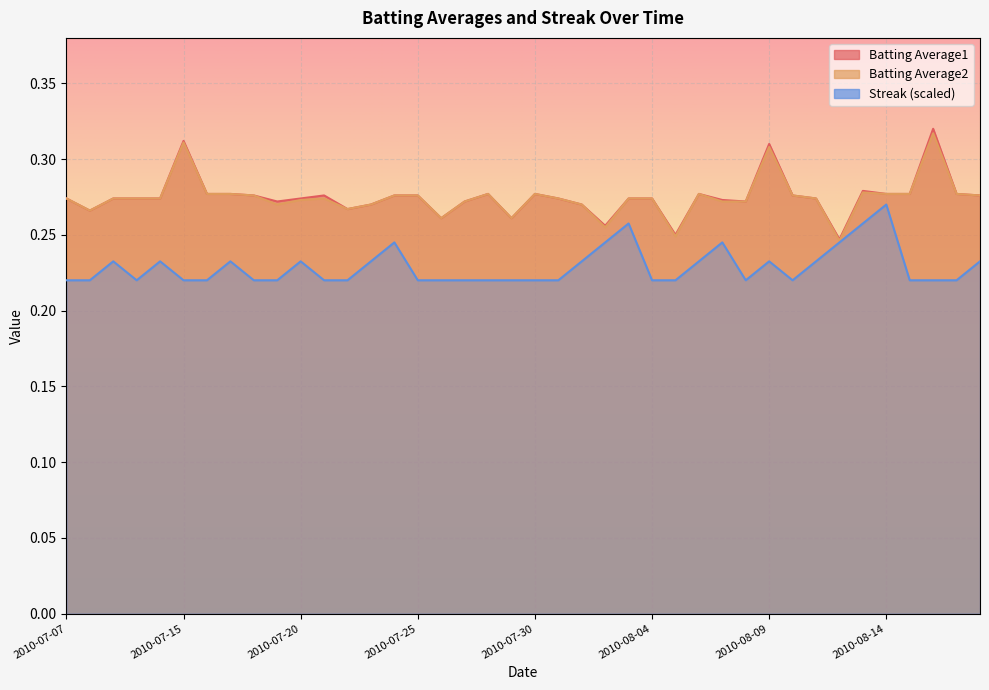

What is the sum of the Streak values at 2010-08-18 and 2010-07-10?

0.5